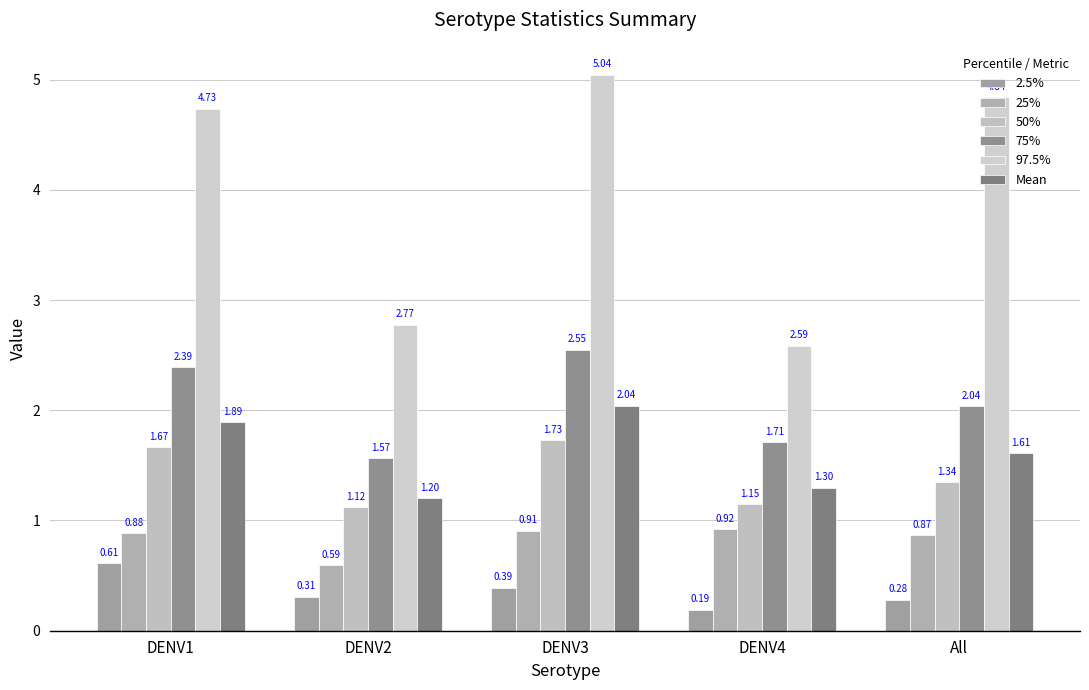

How many data points does each series have?

5